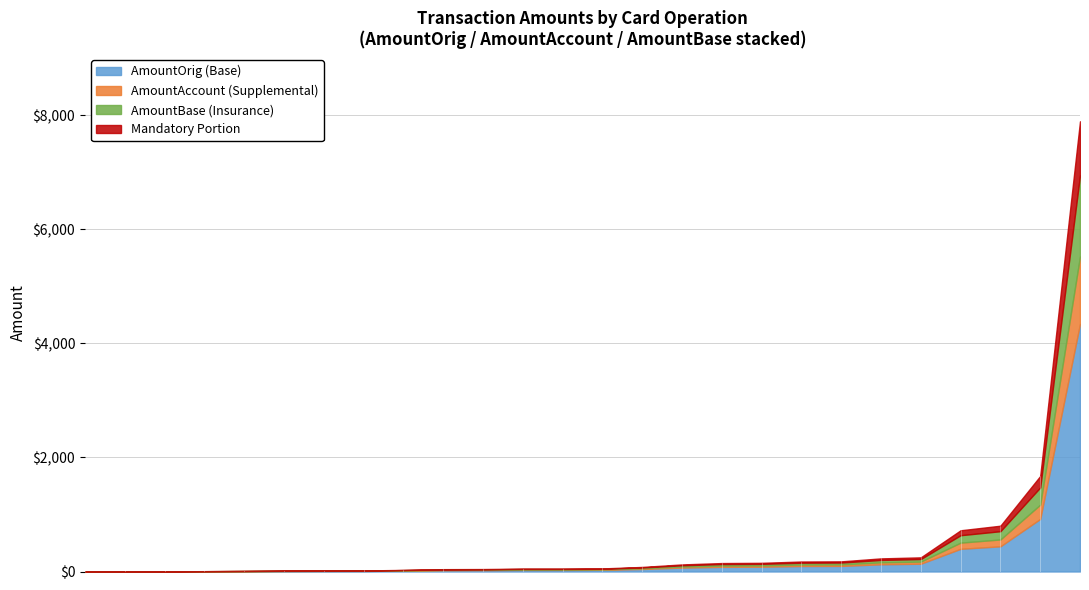

What is the sum of the AmountBase values at COID-4768367 and COID-4184348?

265